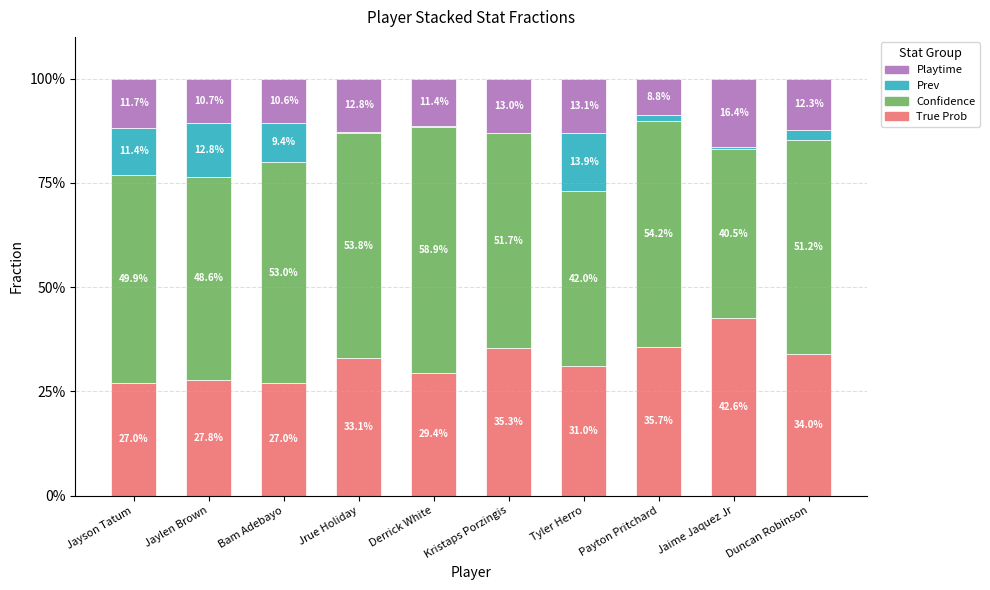

Is it true that True Prob equals 9.6 at Jrue Holiday?

False